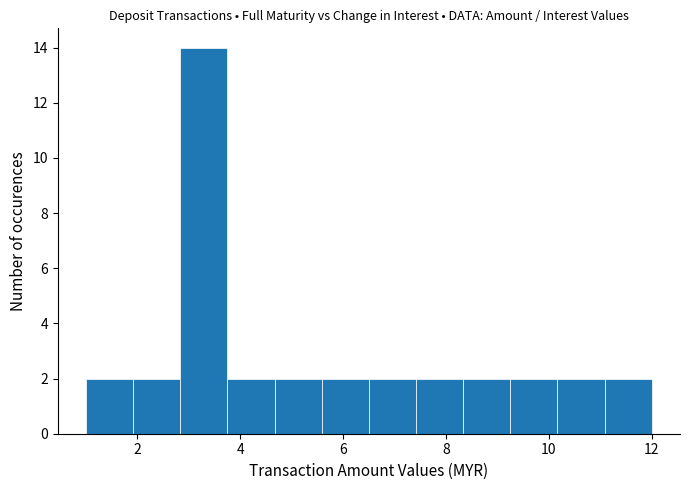

How tall is the bar that spans 4.6 to 5.6 on the x-axis? Neither the bar edges nor the heights are printed on the chart, so give them approximately, as read against the axes.

2